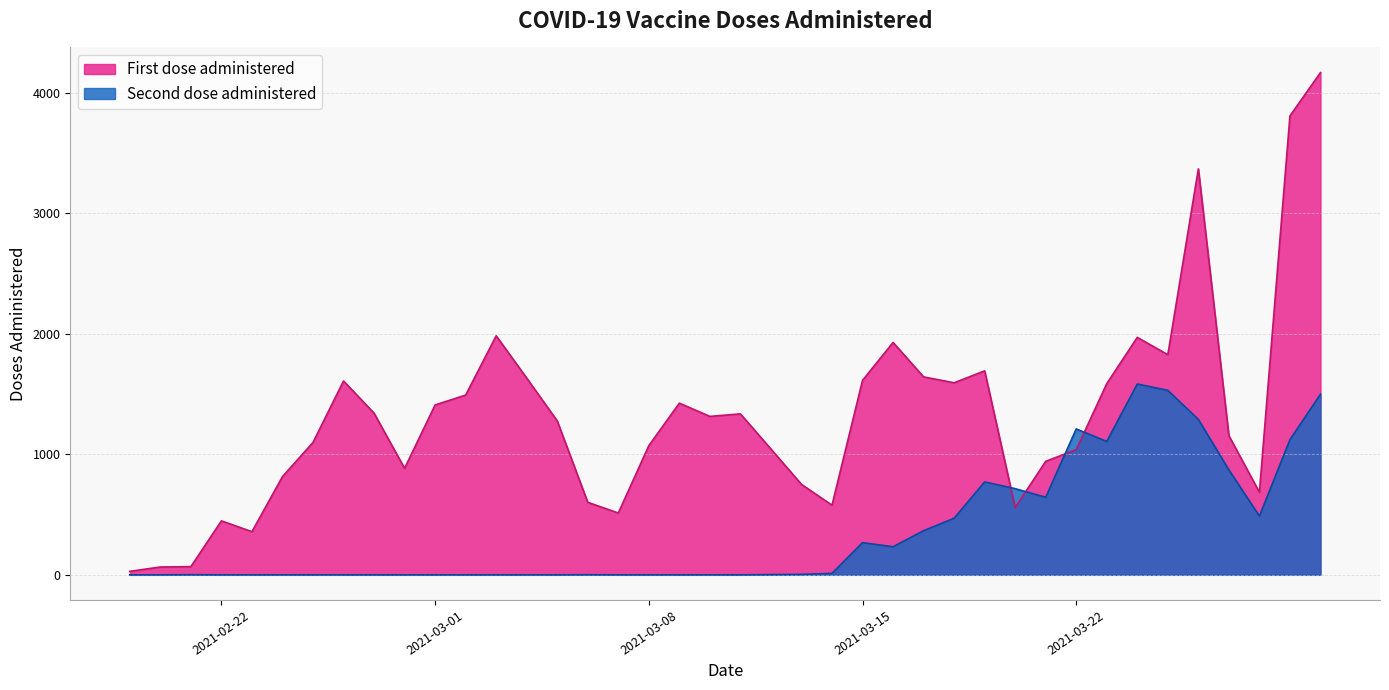

Which series has the largest range (max minus min)?

First dose administered